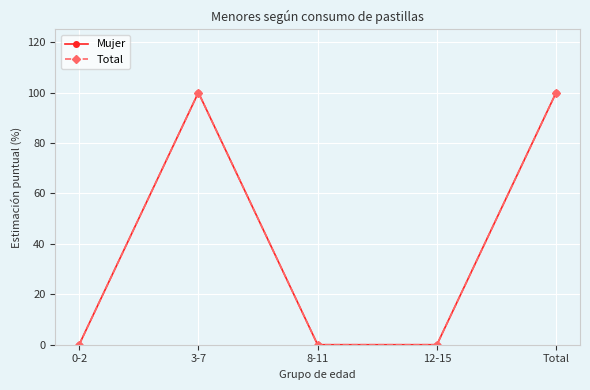

Does the chart have visible grid lines?

Yes